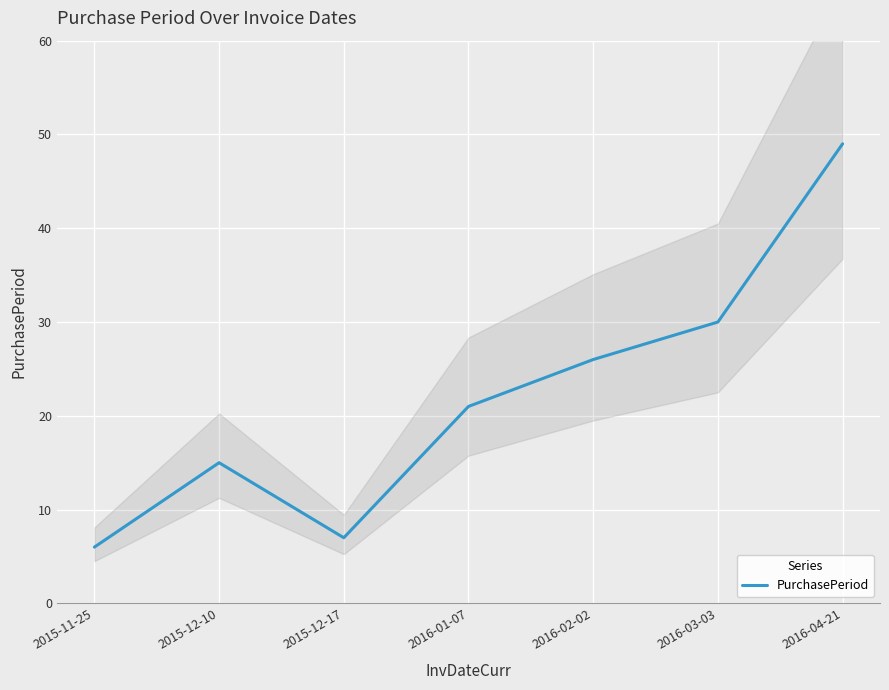

What is the sum of all values?

154